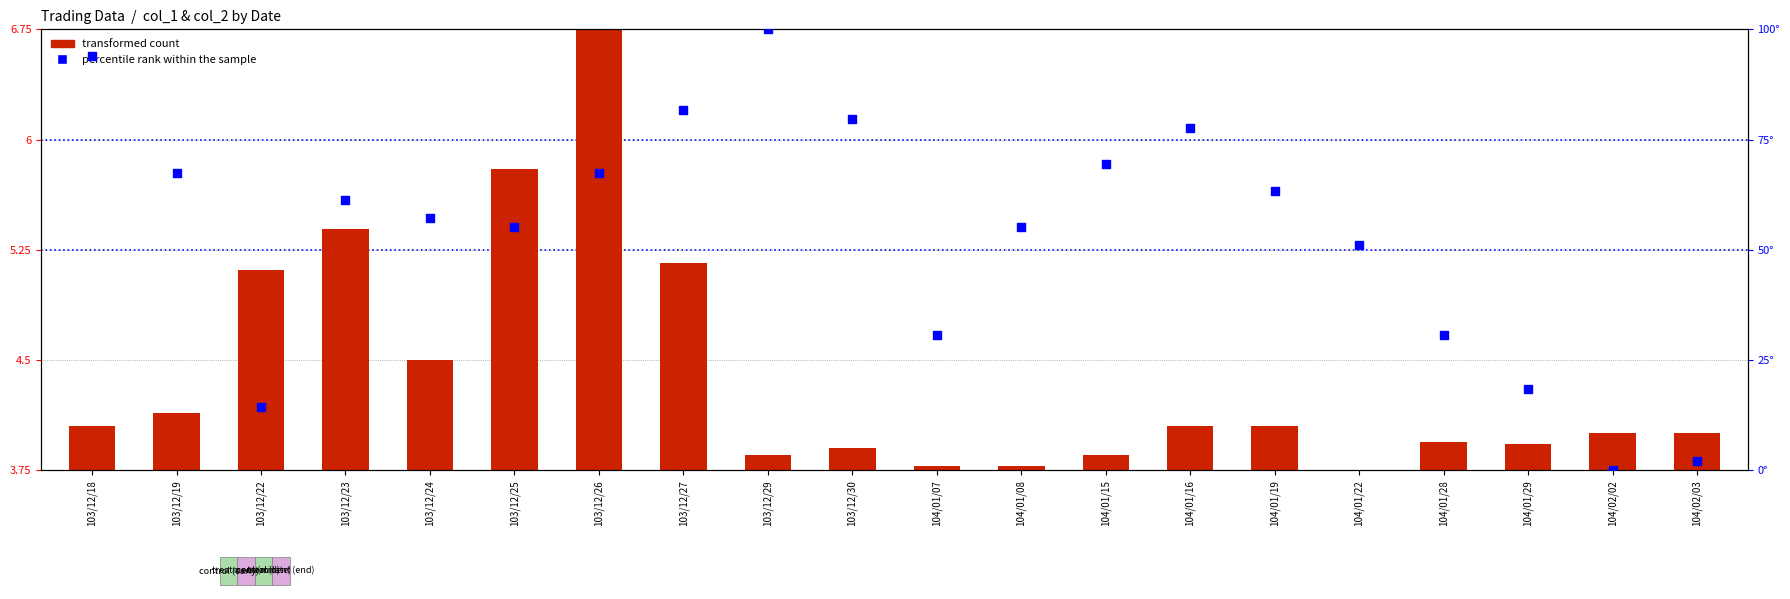

What is the total value across all series at 103/12/26?

74.1